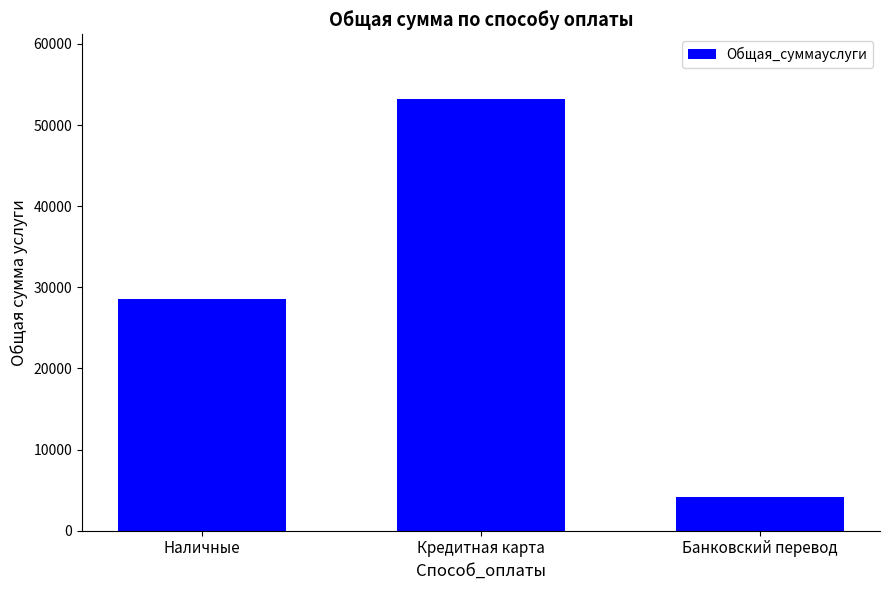

What is the change in value from Наличные to Кредитная карта?

+24700